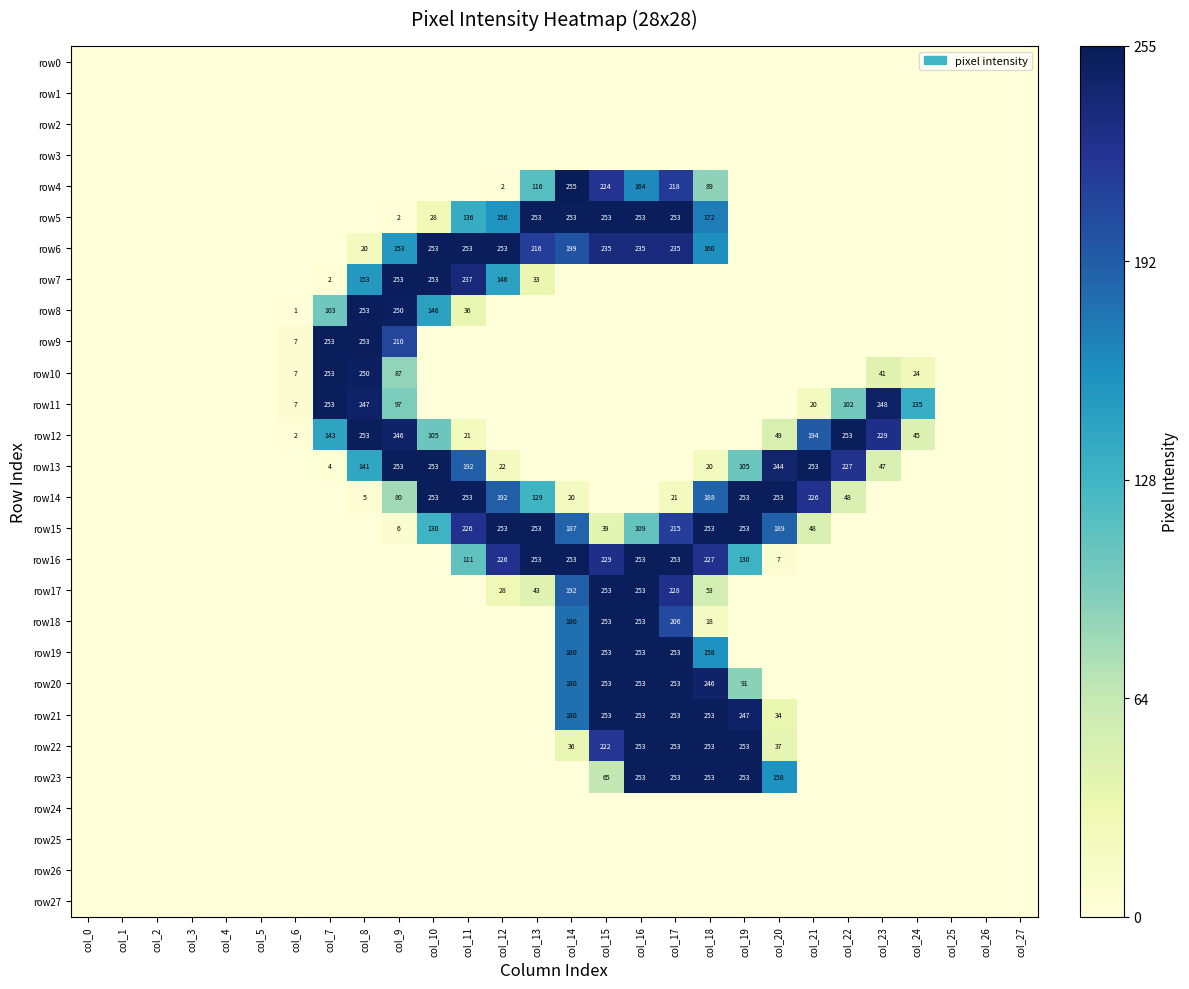

Which has a higher value, col_21 or col_7?

col_21